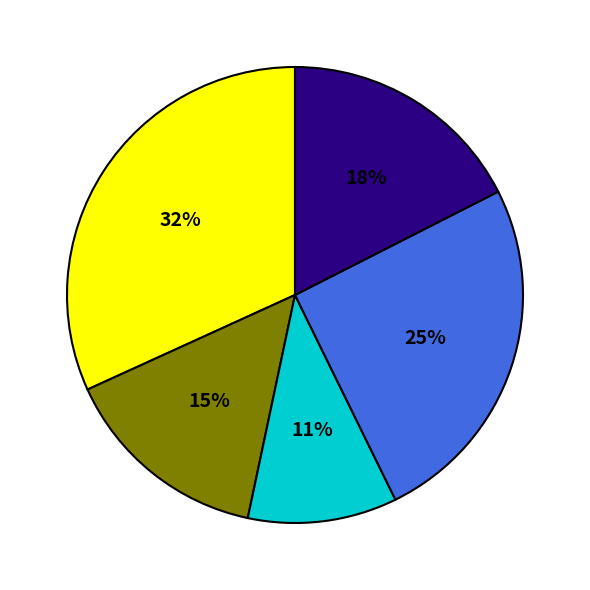

Does any single category account for the majority?

No